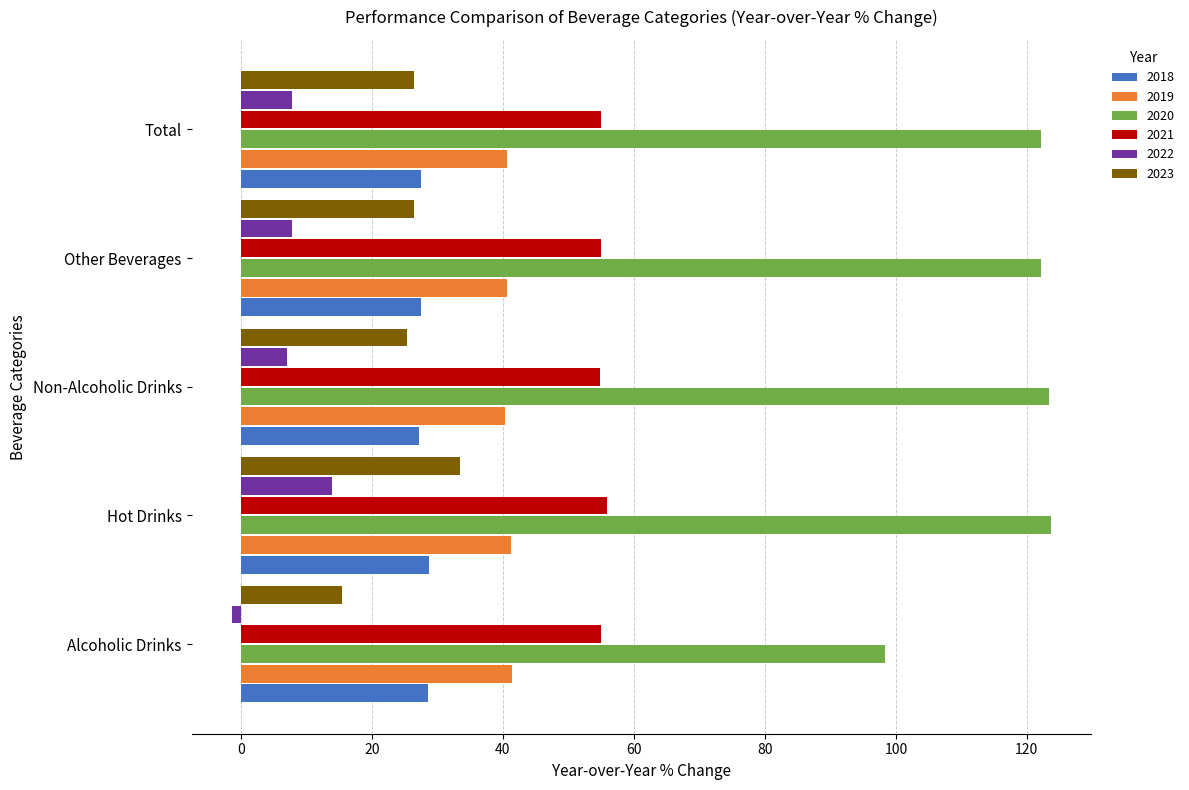

What is the difference between the 2018 values at Hot Drinks and Other Beverages?

1.2